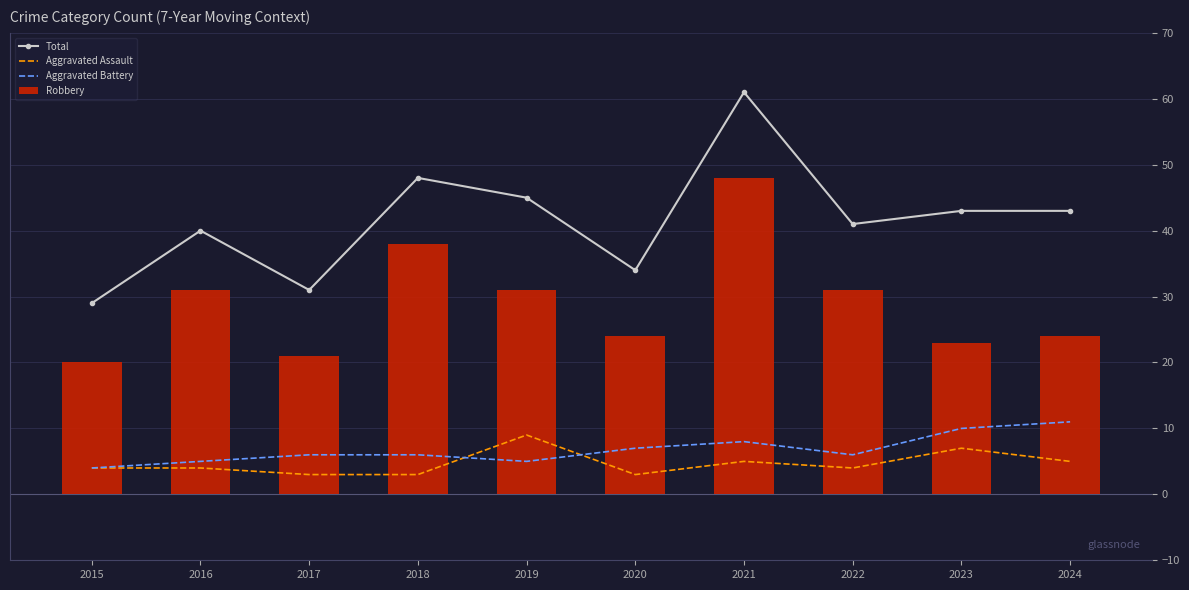

What are all the series names shown in the legend?

Total, Aggravated Assault, Aggravated Battery, Robbery